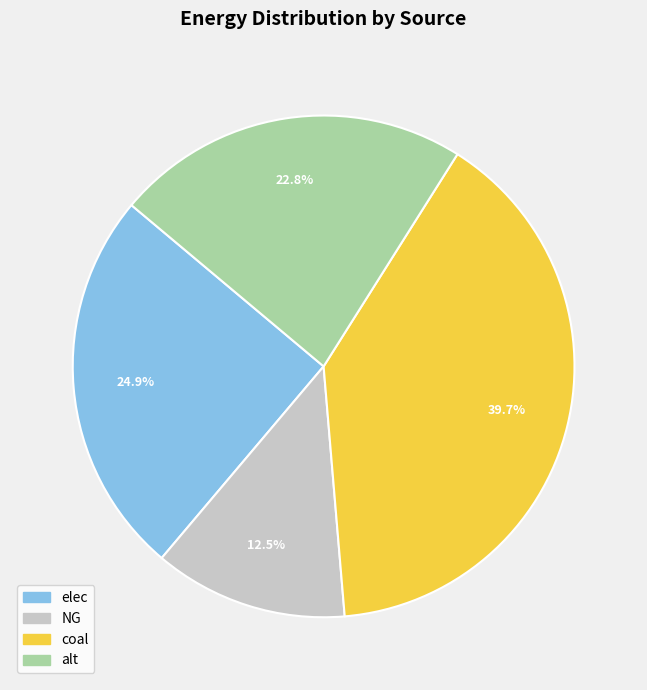

What portion of the pie excludes alt?

77.2%